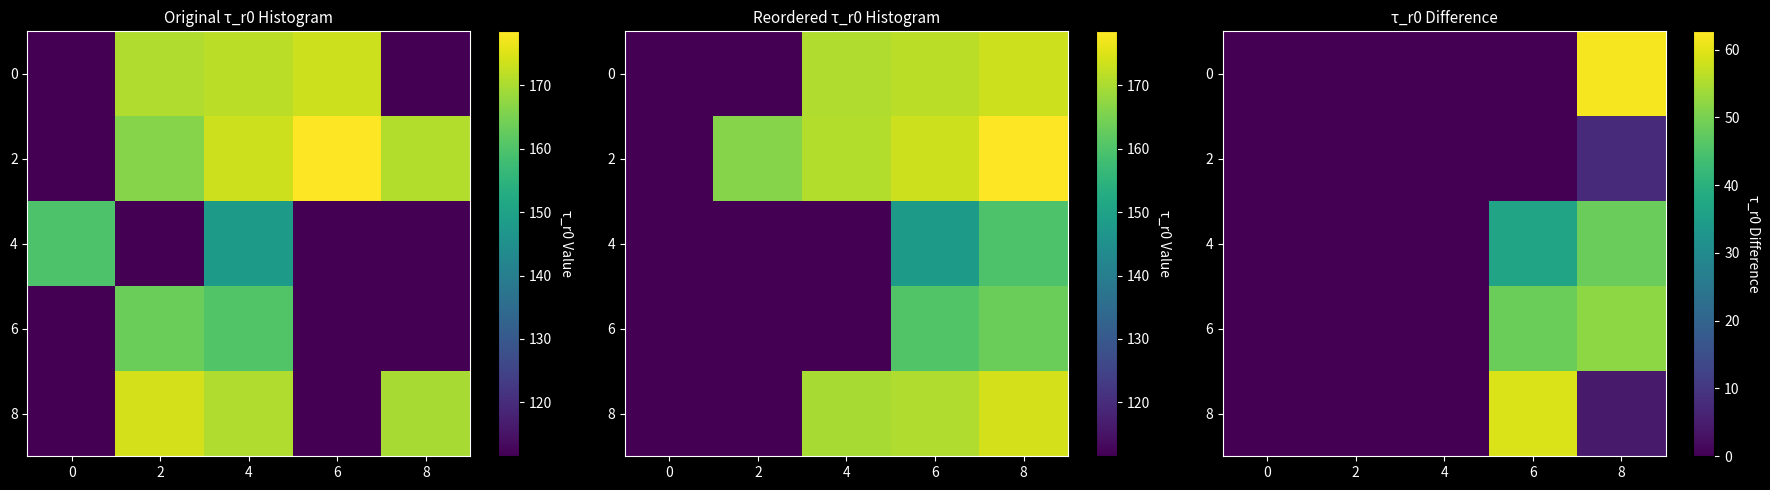

Where does the 4 series first go above 0?

6